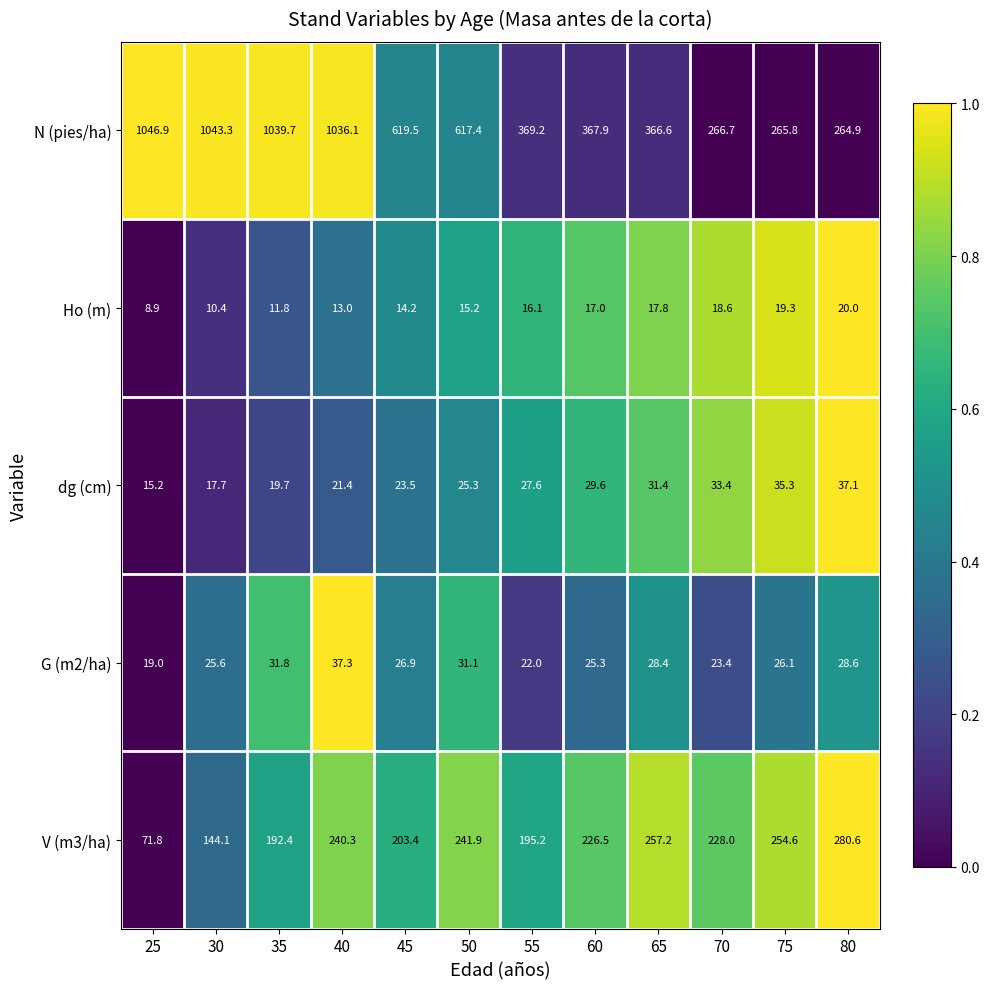

Which series has the largest range (max minus min)?

N (pies/ha)